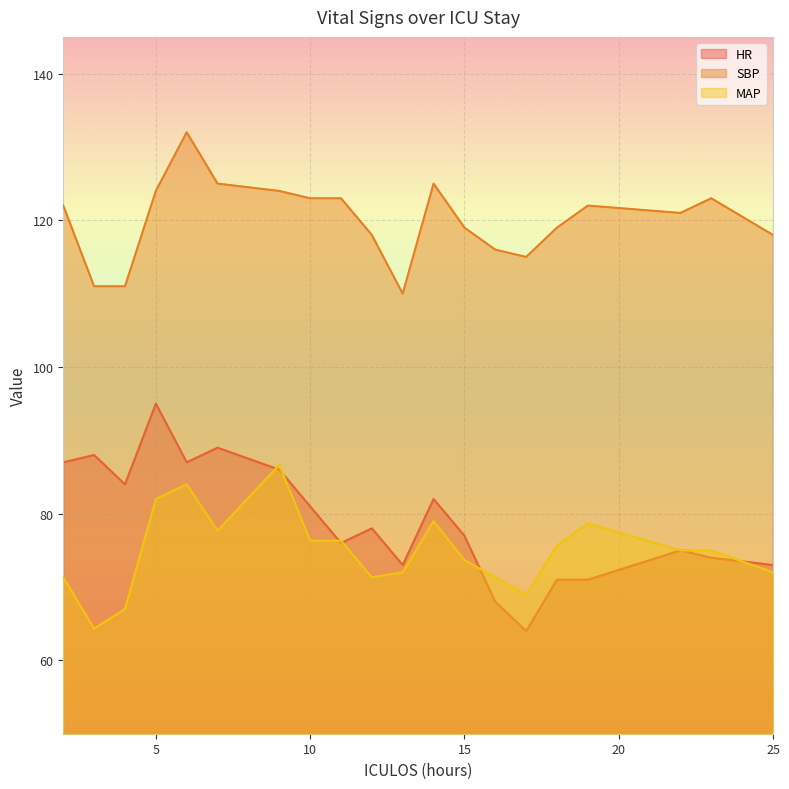

Which series has the widest spread of values?

HR